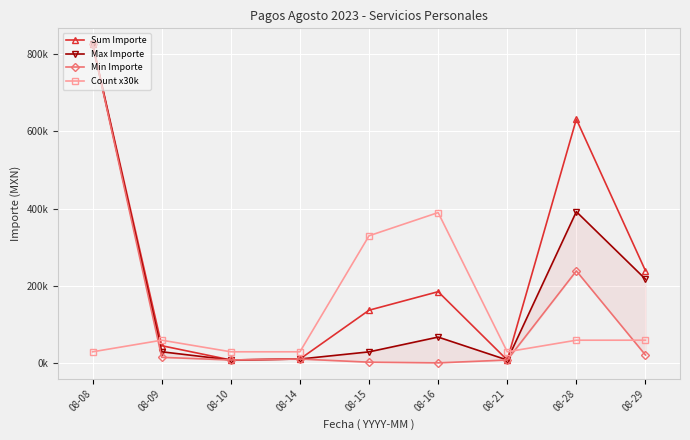

What is the approximate value of Min Importe at 08-09?

15707.0